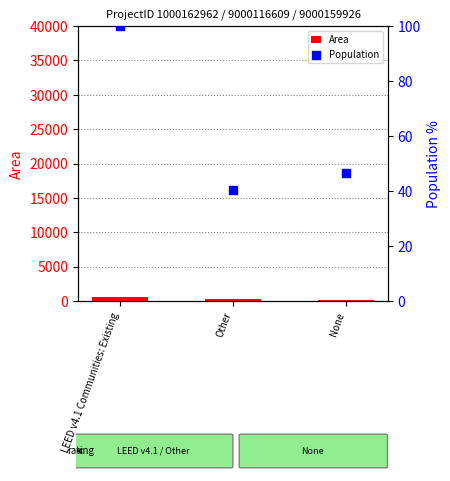

What is the average value of the Area series?

349